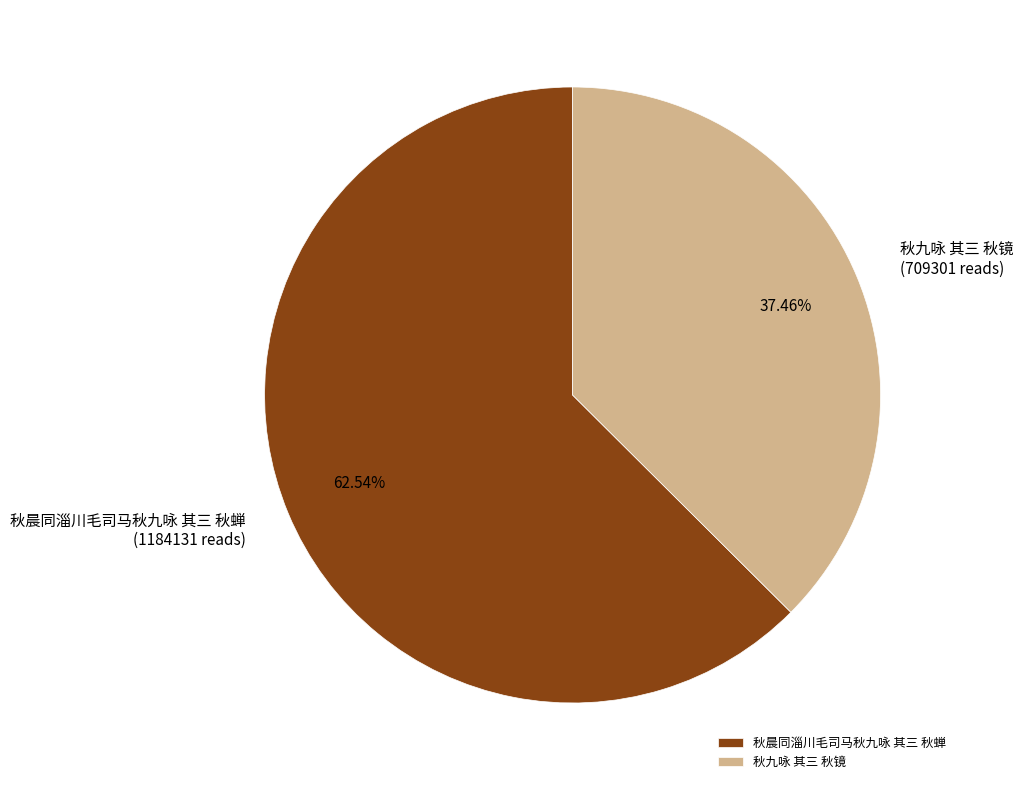

To the nearest percent, what percentage of the pie is 秋九咏 其三 秋镜?

37%